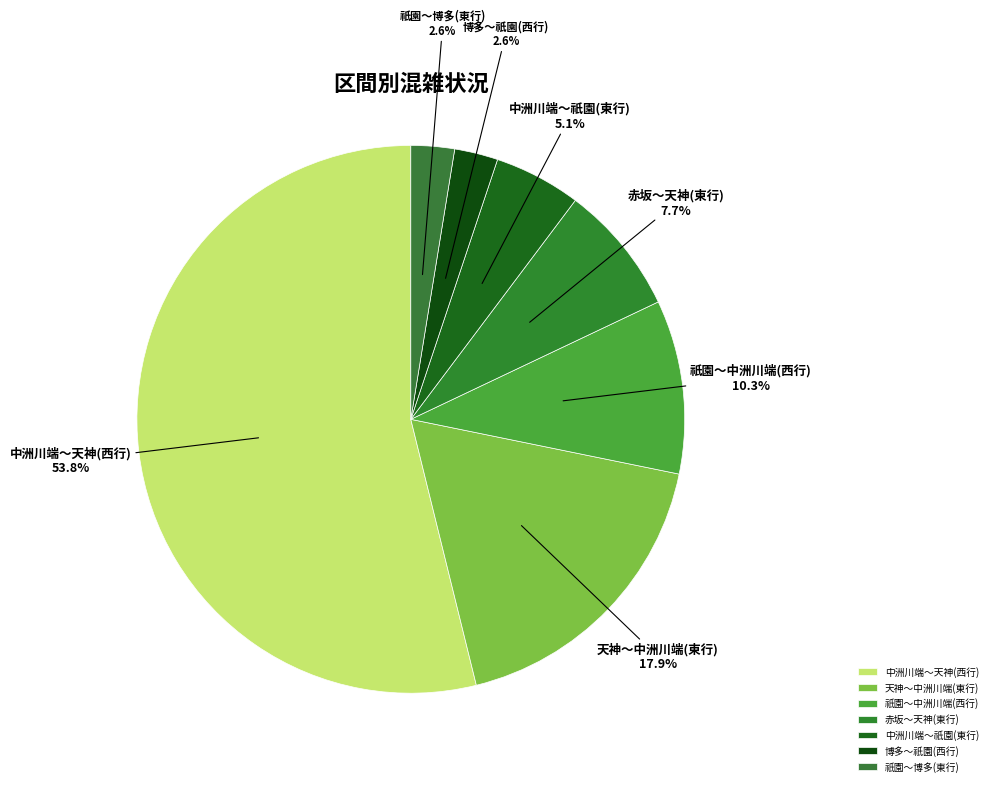

To the nearest percent, what portion does 博多～祇園(西行) represent?

3%